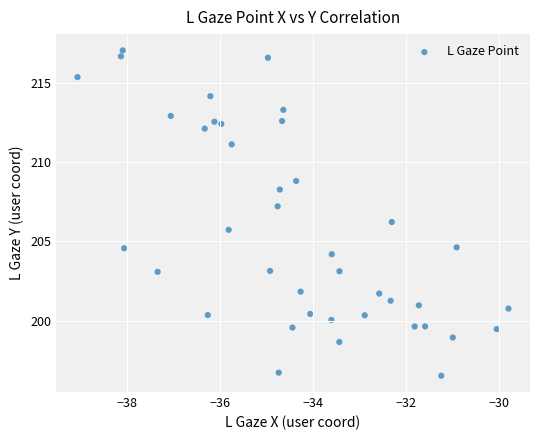

What is the range of Y values (max minus min)?

20.5